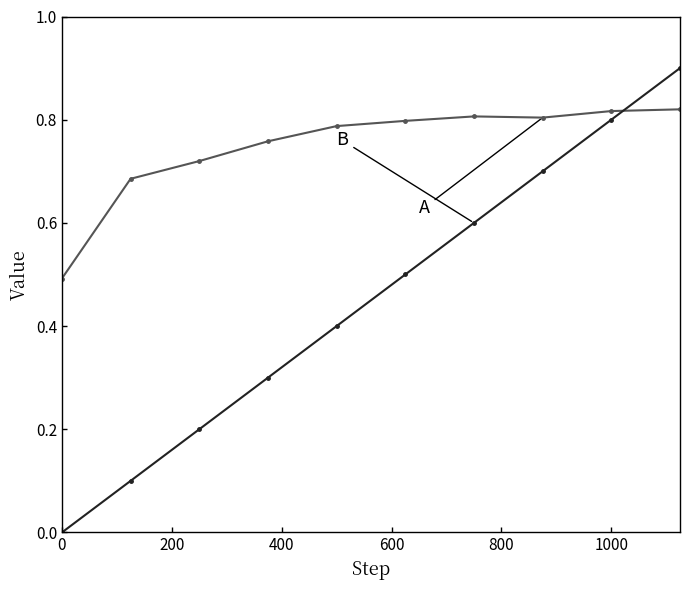

What is the greatest value displayed?

0.9